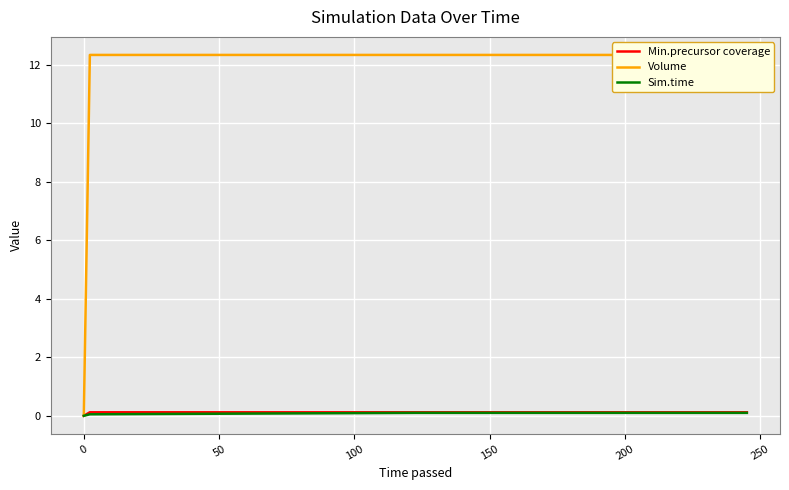

Which series has the widest spread of values?

Volume